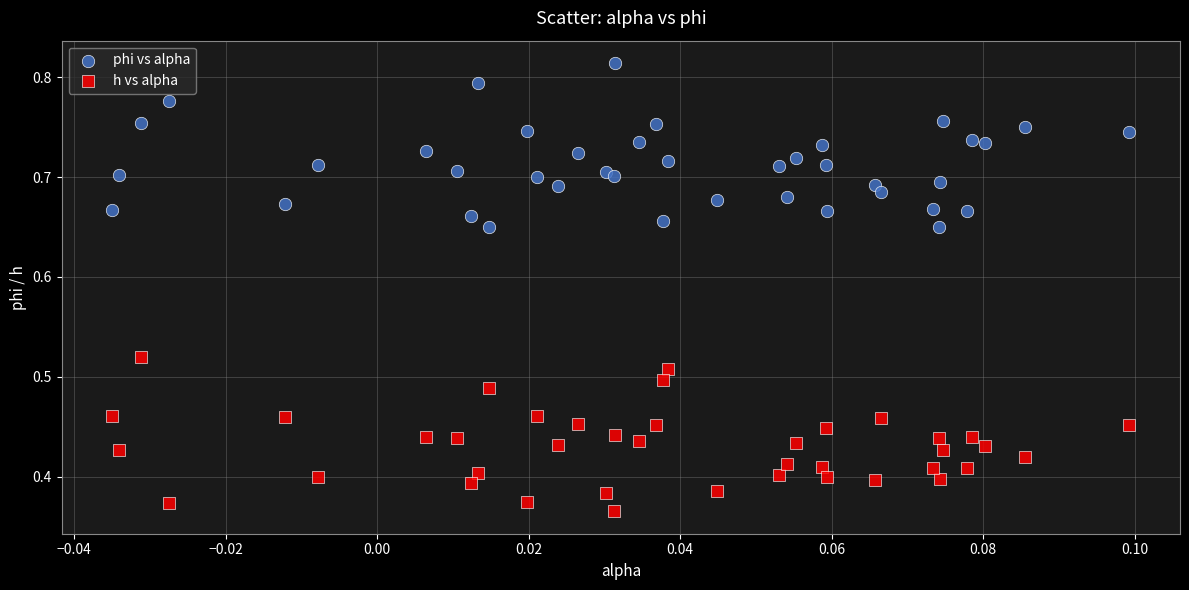

Which series has the widest spread of Y values?

phi vs alpha